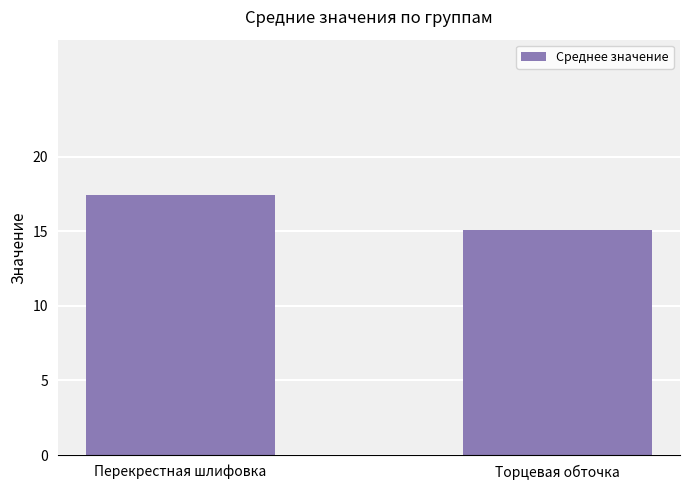

What is the difference between the values at Перекрестная шлифовка and Торцевая обточка?

2.3